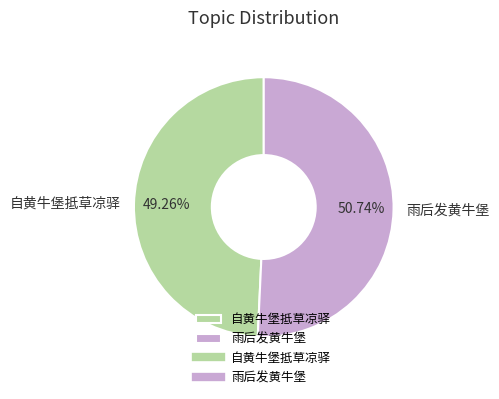

Which has a higher value, 自黄牛堡抵草凉驿 or 雨后发黄牛堡?

雨后发黄牛堡